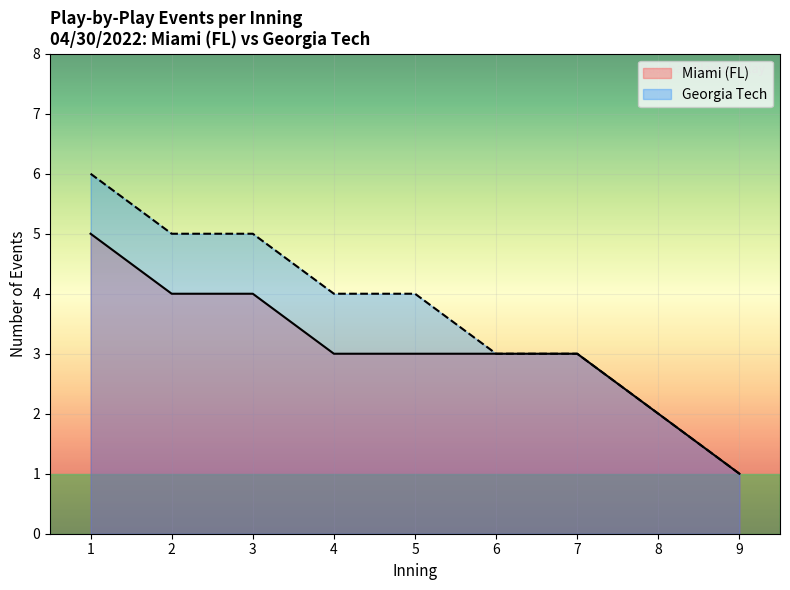

At 5, list the series in order from smallest to largest.

Miami (FL), Georgia Tech